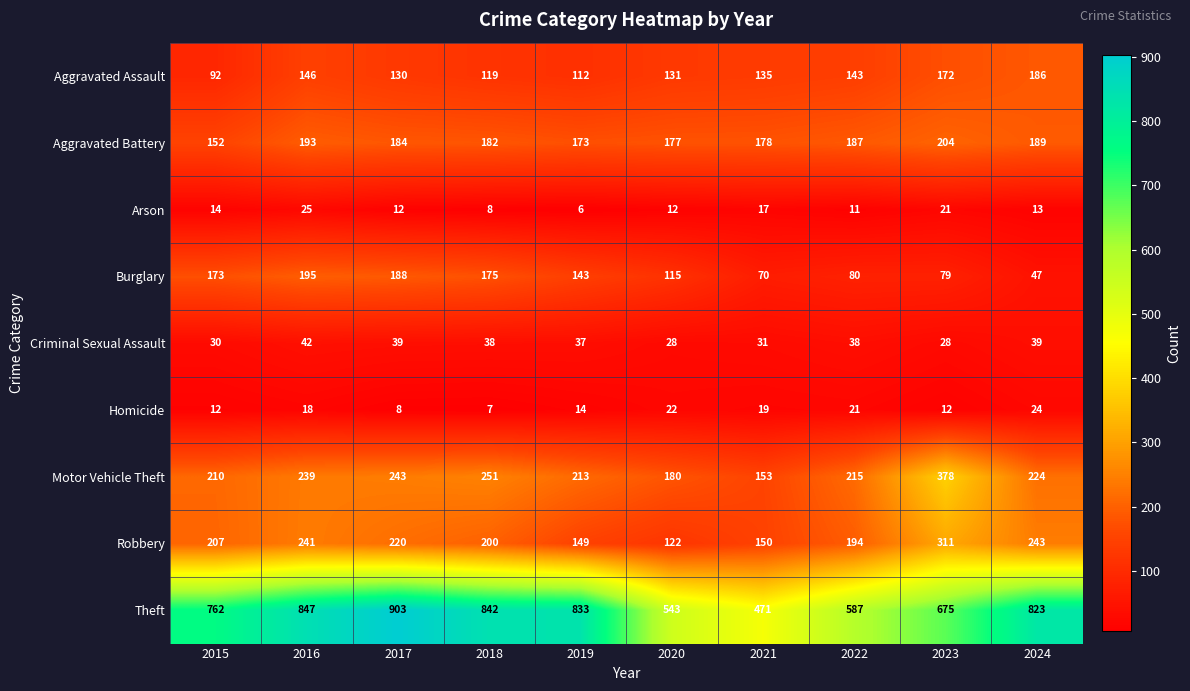

What is the difference between the maximum and minimum values in the Criminal Sexual Assault series?

14